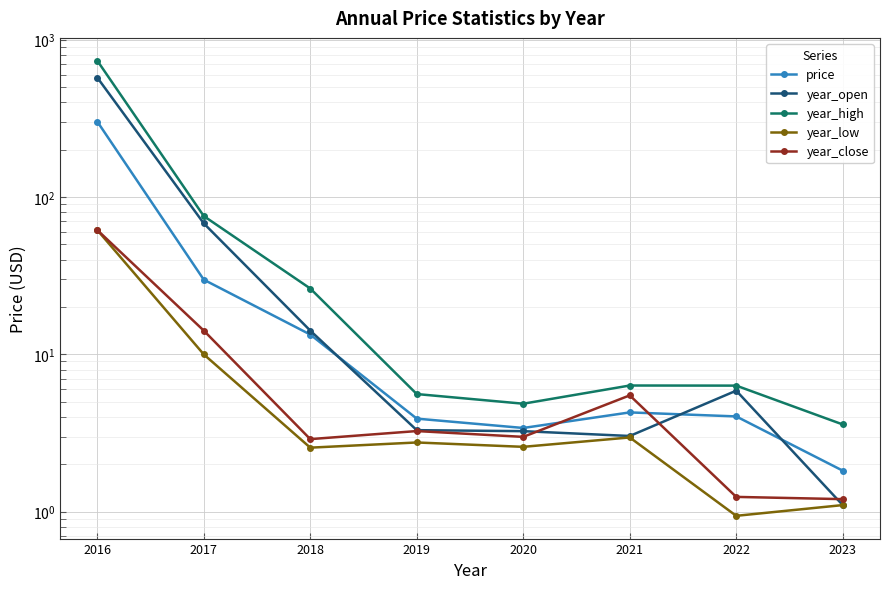

True or false: year_low has a value of 2.8 at 2019.

True